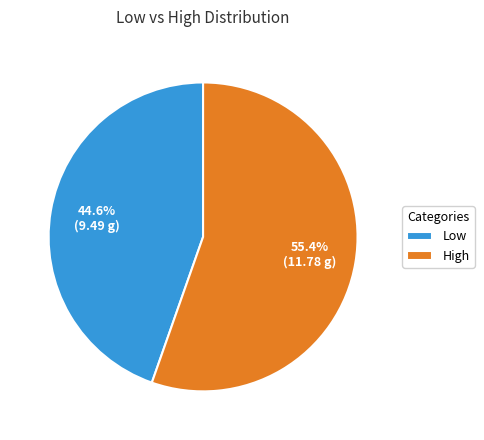

Rank the categories by value from highest to lowest.

High, Low